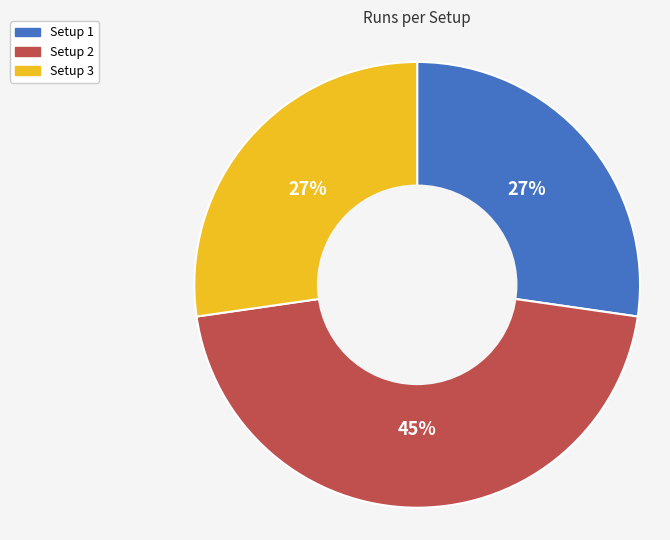

Combined, do Setup 3 and Setup 2 account for over 50%?

Yes